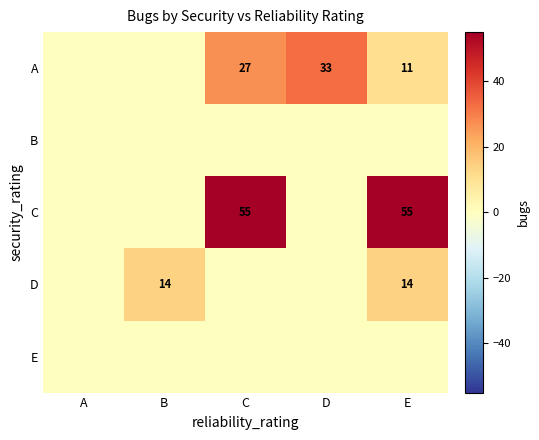

The A series shows 11 at E. True or false?

True